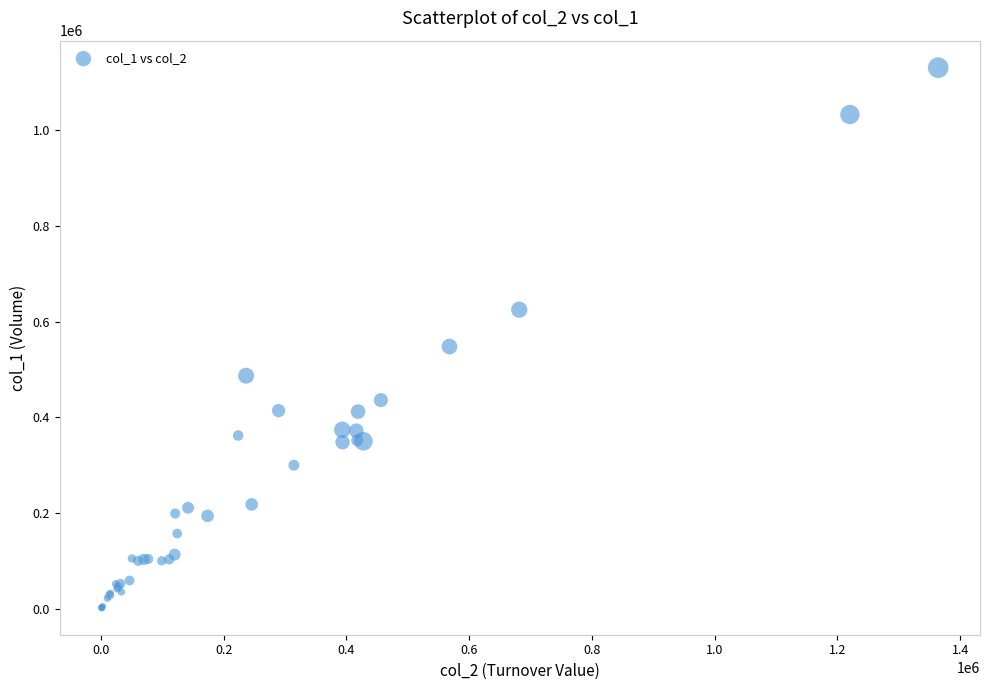

What Y value in the scatter plot is closest to 566500?

548000